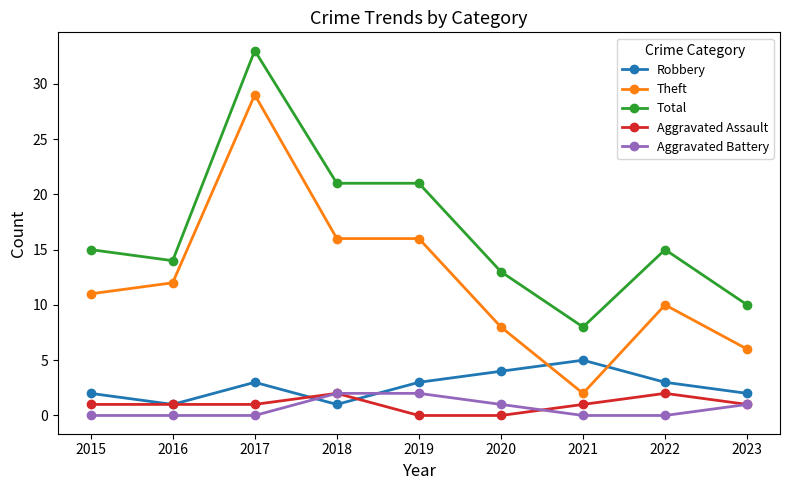

What is the difference between the maximum and minimum values in the Robbery series?

4